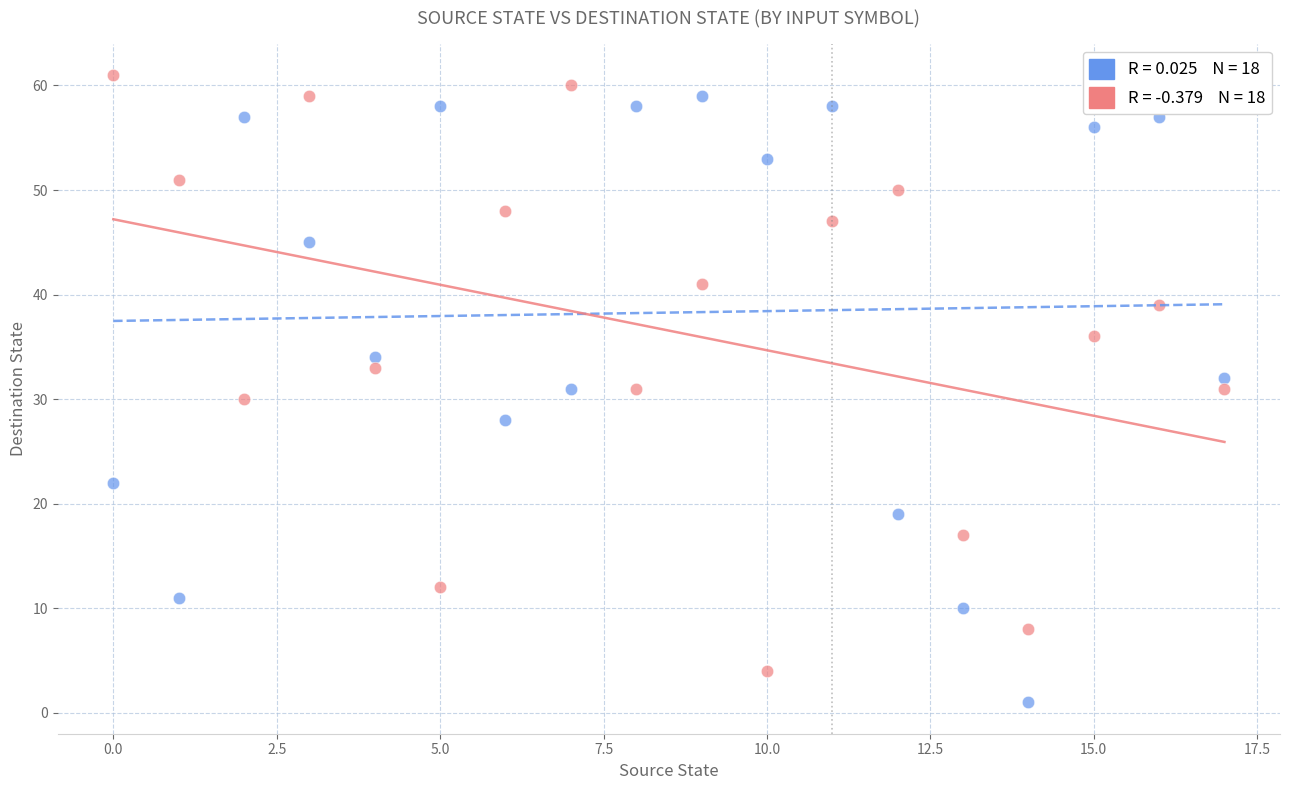

Across all data points, what is the range of Y values (max minus min)?

60